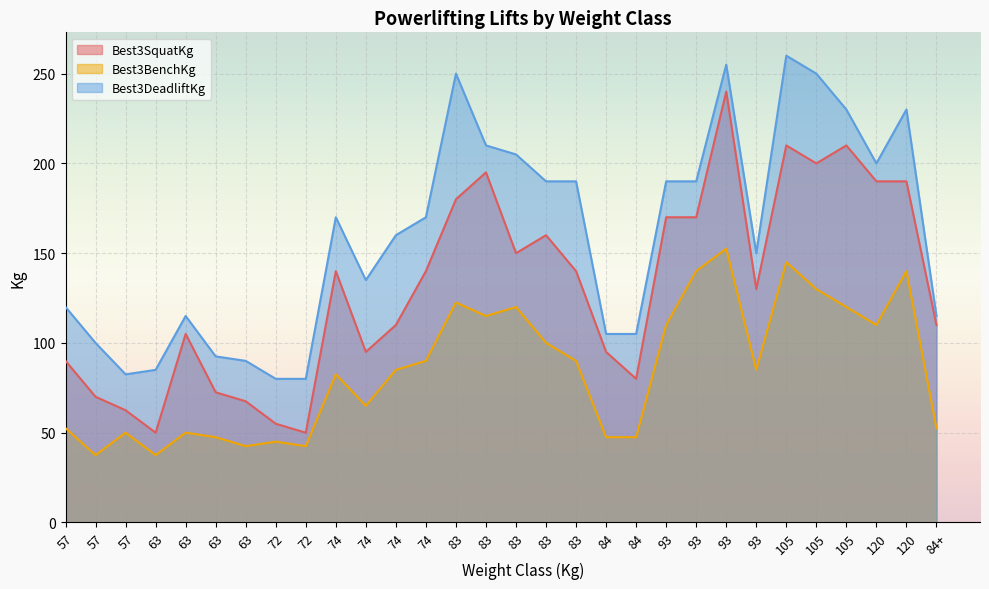

How many distinct data groups are displayed?

3